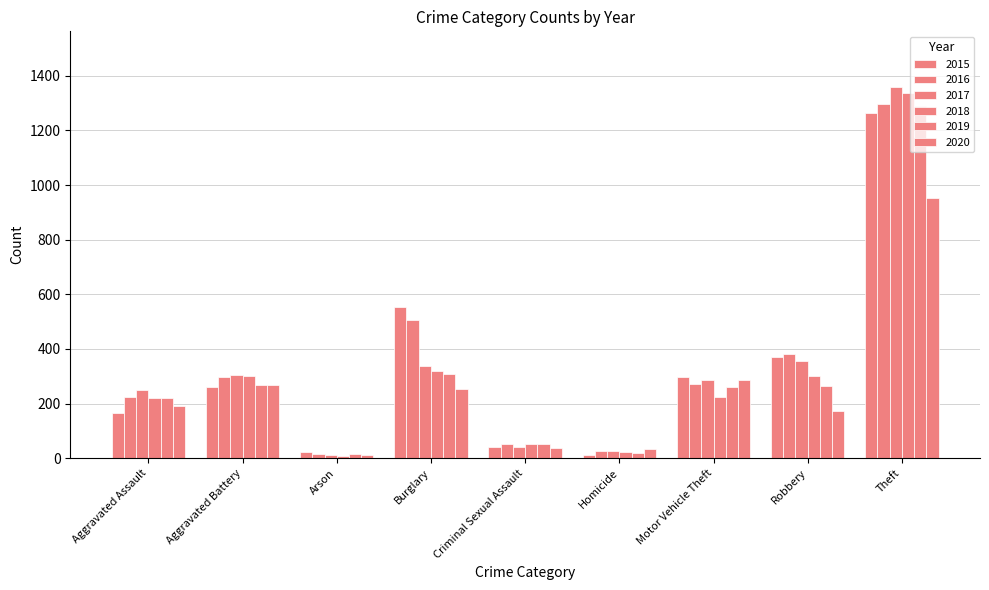

How many values in the 2018 series are below 225?

4